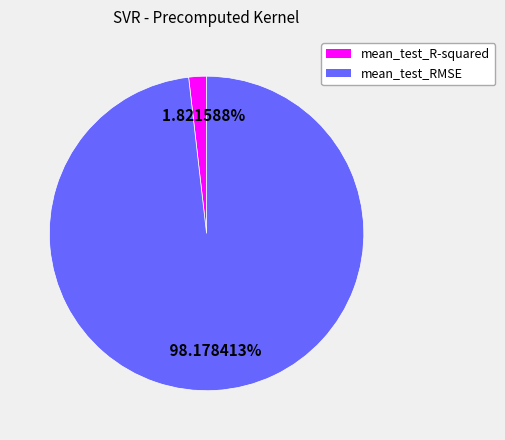

To the nearest percent, what percentage of the pie is mean_test_R-squared?

2%